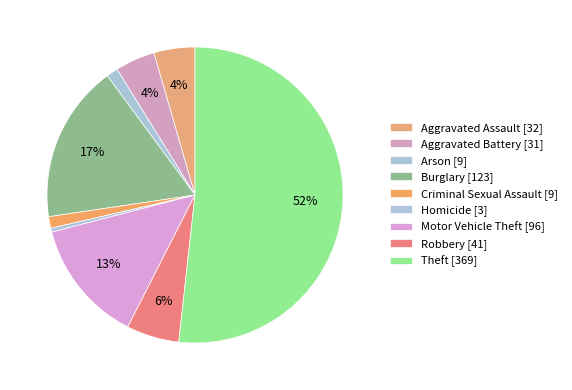

How many slices are in this pie chart?

9